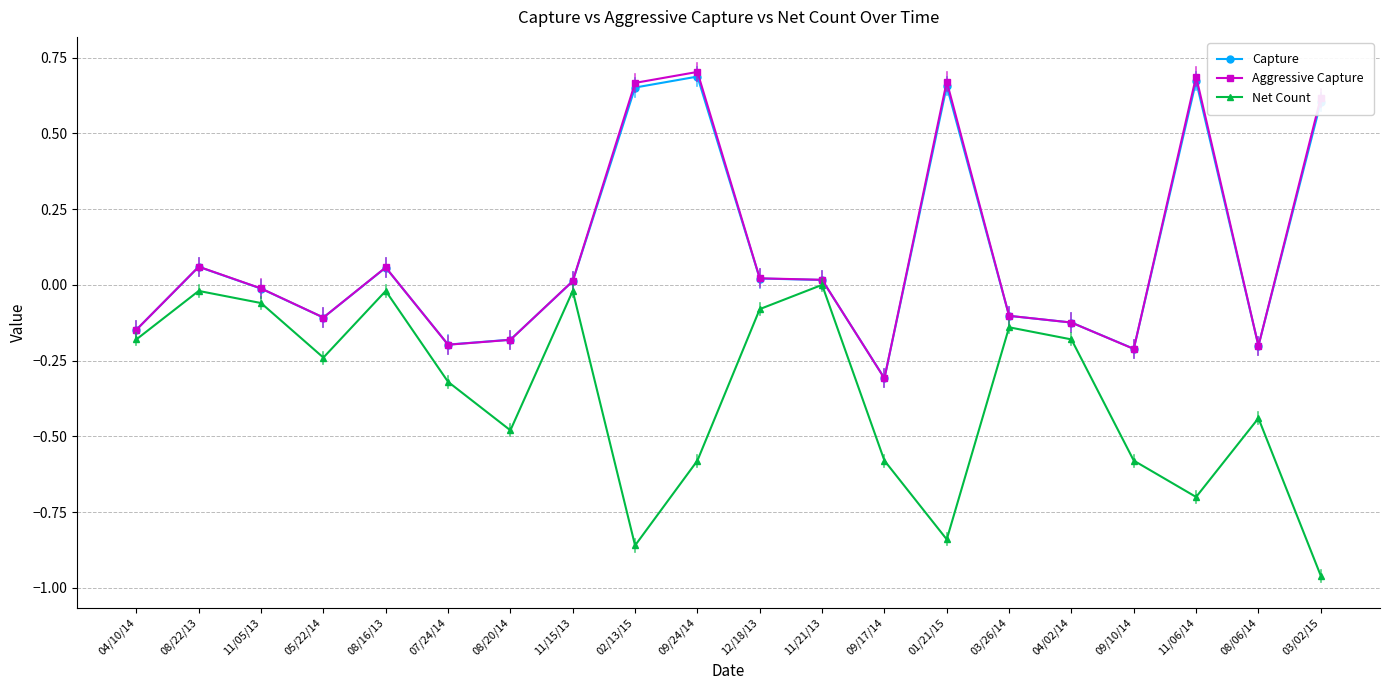

At which label does Net Count reach its minimum?

03/02/15